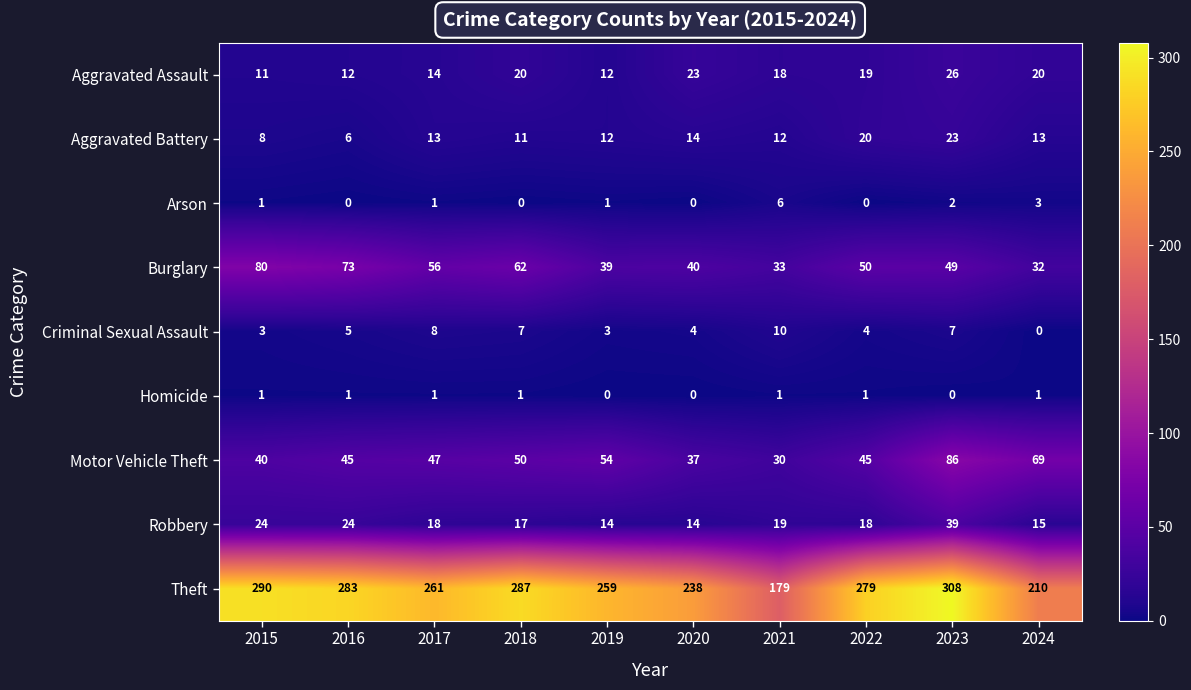

What is the difference between the maximum and second lowest values in the Robbery series?

25